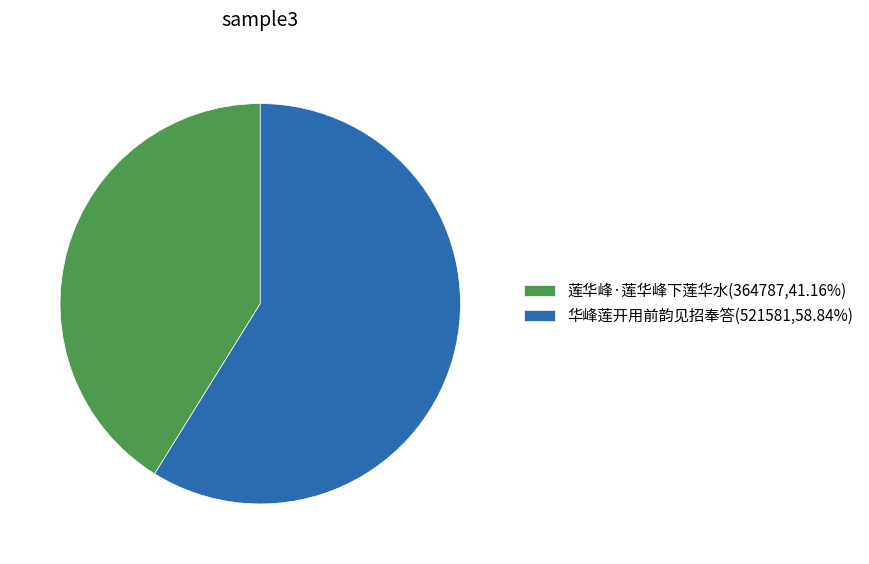

Is it true that 华峰莲开用前韵见招奉答 is 49% of the pie?

False